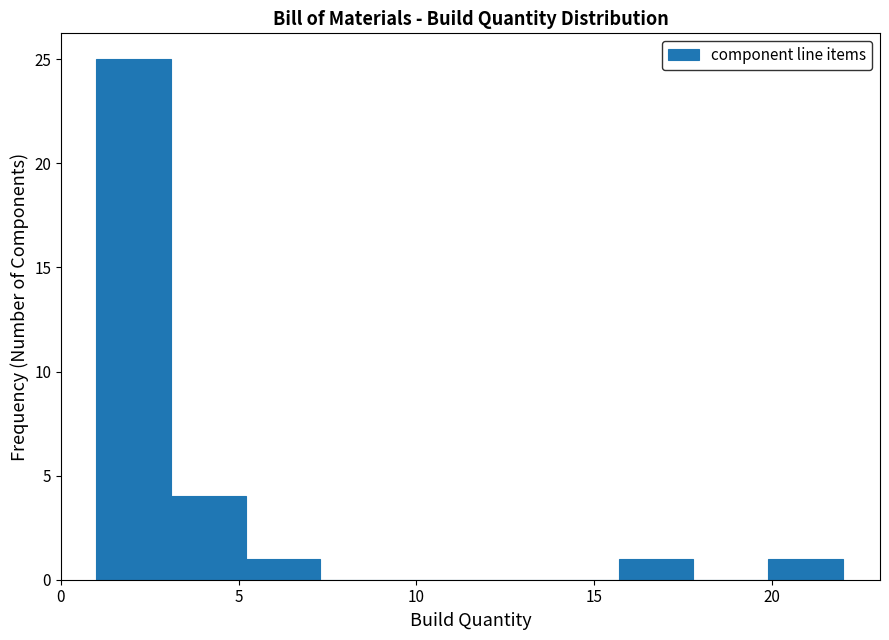

Which range on the x-axis has the tallest bar?

1.0 to 3.1